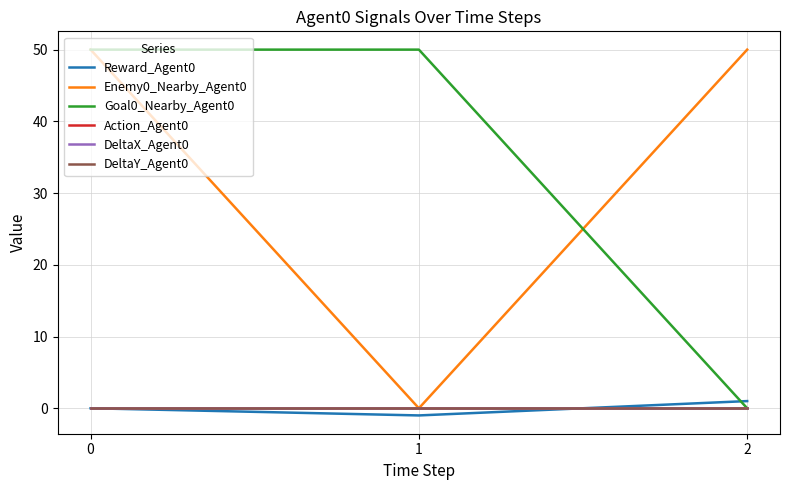

Is this an area chart (filled region under the line)?

No